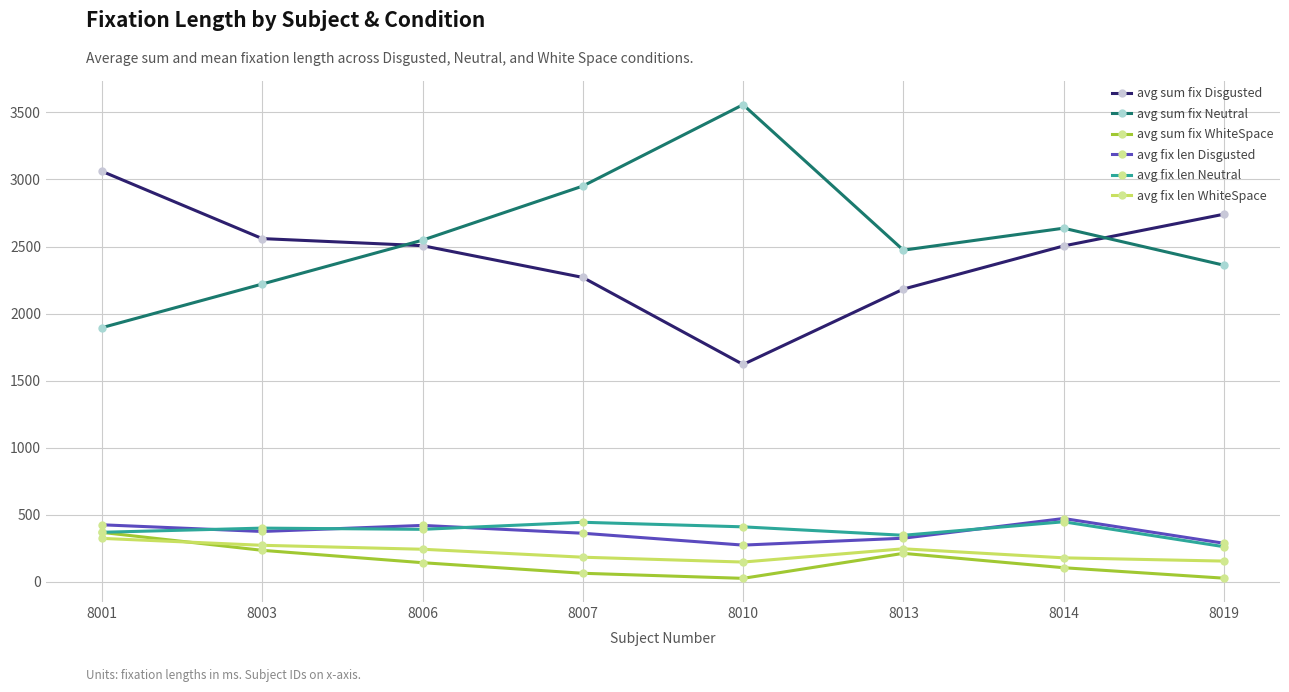

True or false: avg fix len Disgusted and avg sum fix Neutral intersect in this chart.

False